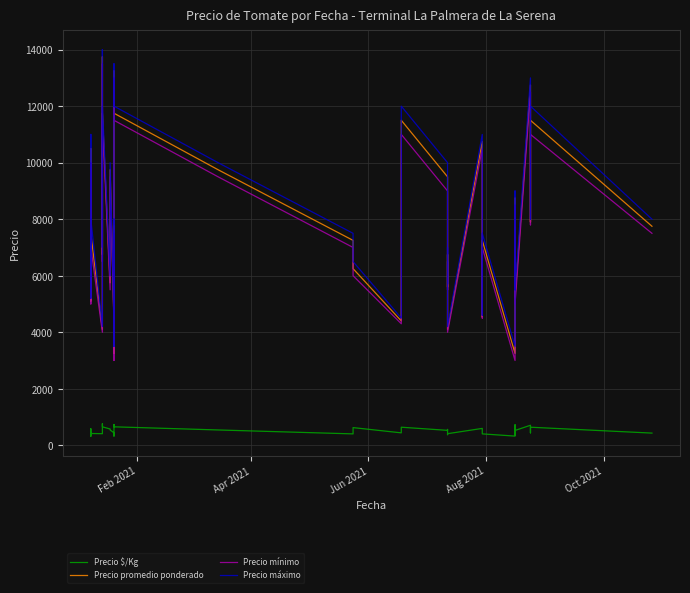

Which series has the largest total across all categories?

Precio máximo